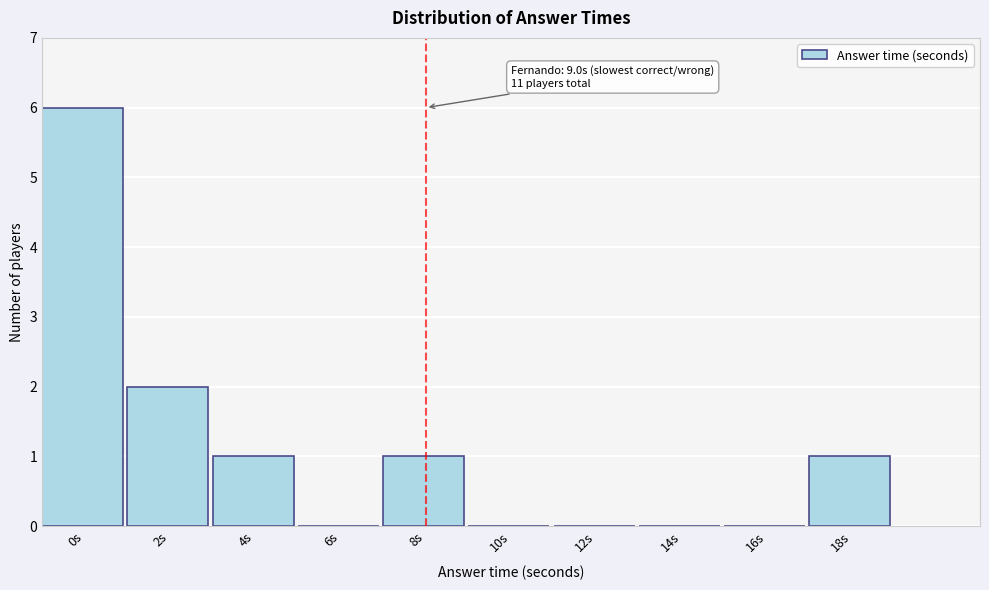

Reading left to right, transcribe all the data shown in this chart.

0s=6	2s=2	4s=1	6s=0	8s=1	10s=0	12s=0	14s=0	16s=0	18s=1